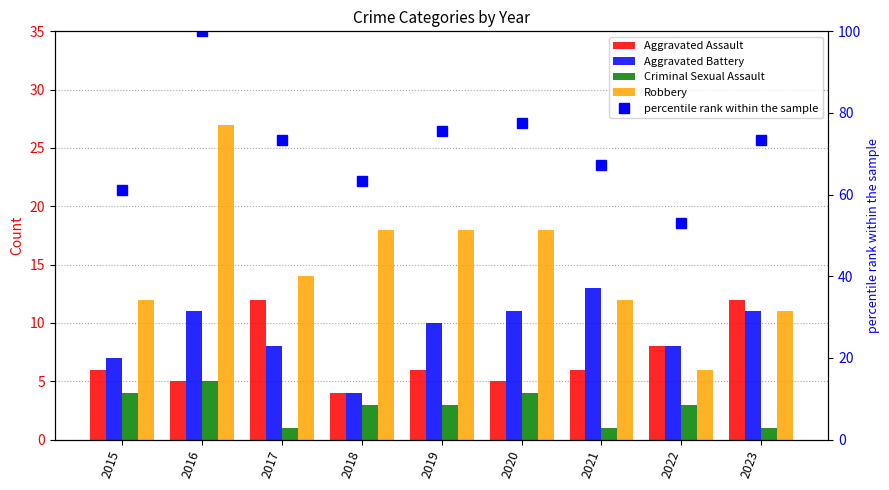

Which series has the largest range (max minus min)?

percentile rank within the sample